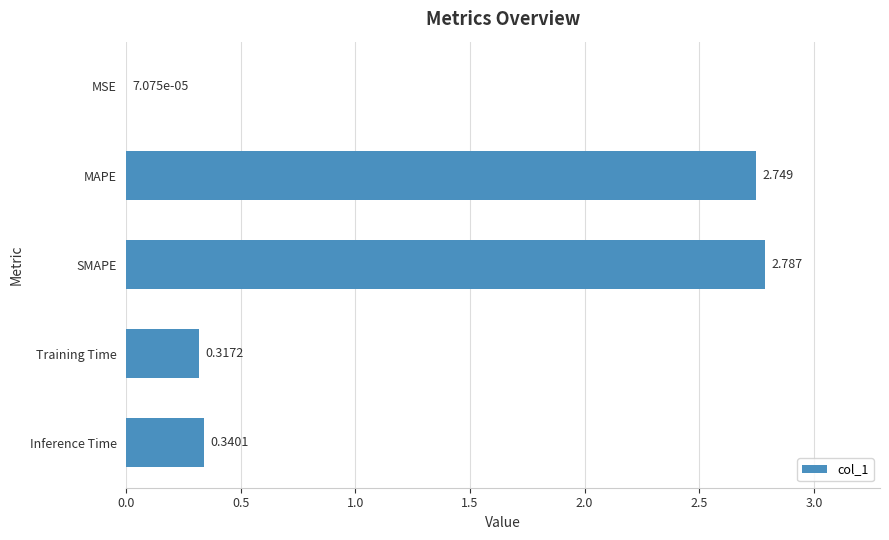

Which has a higher value, Inference Time or SMAPE?

SMAPE